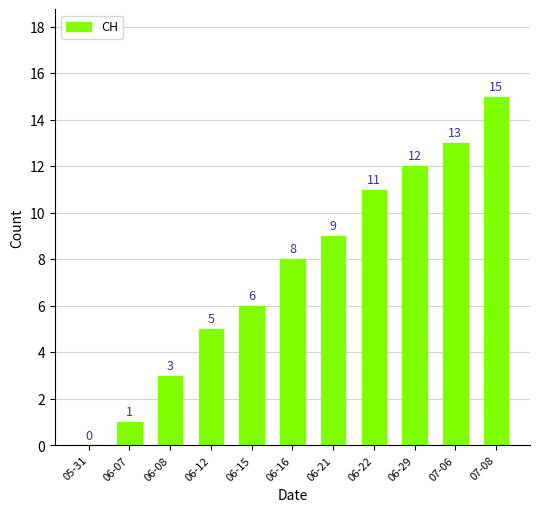

What is the change in value from 05-31 to 06-22?

+11